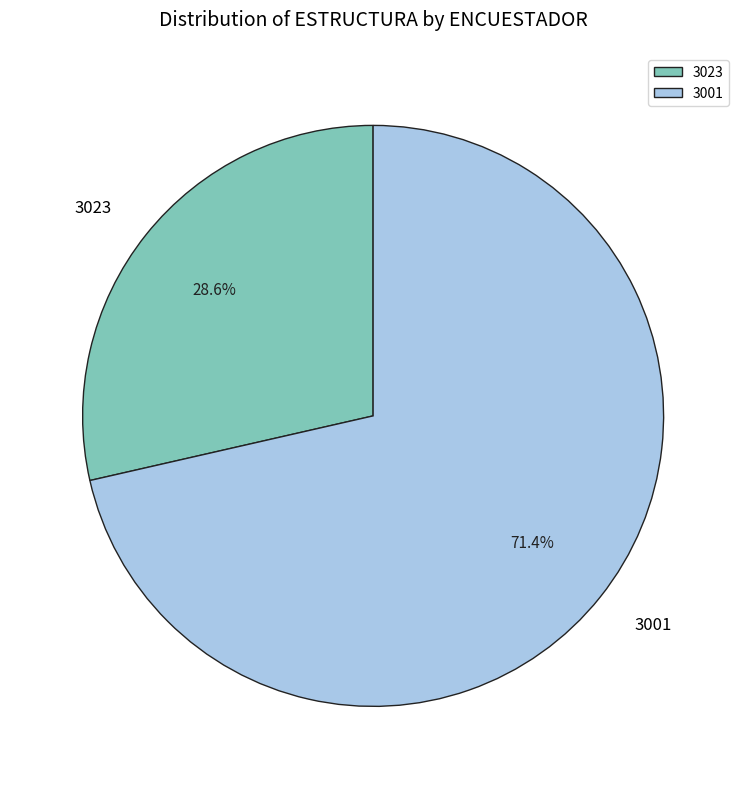

The 3001 slice represents 61% of the pie. True or false?

False